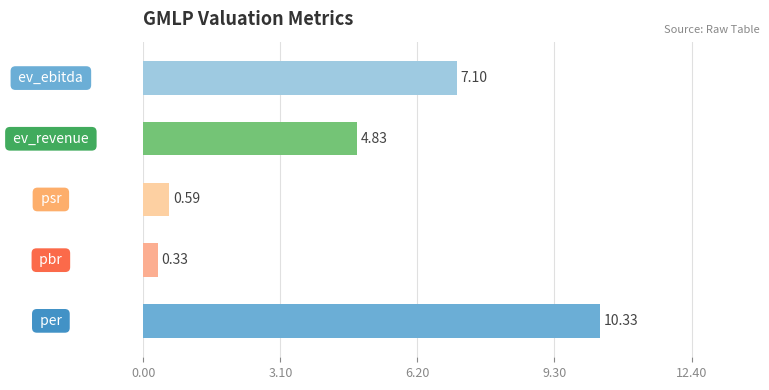

What is the difference between the maximum and minimum values?

10.0